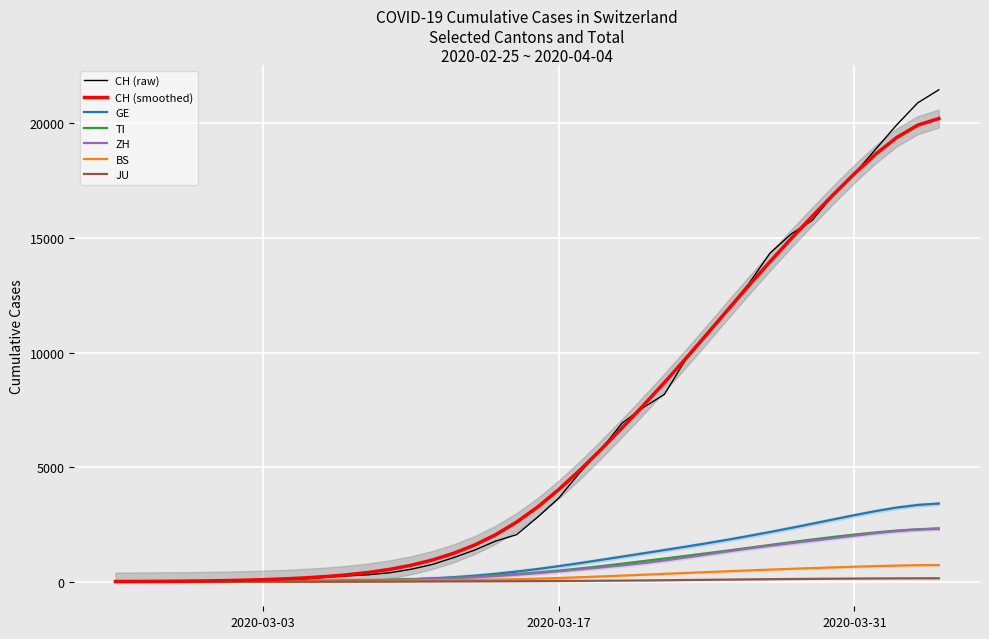

True or false: JU has more than 1 points higher than both neighbors.

False